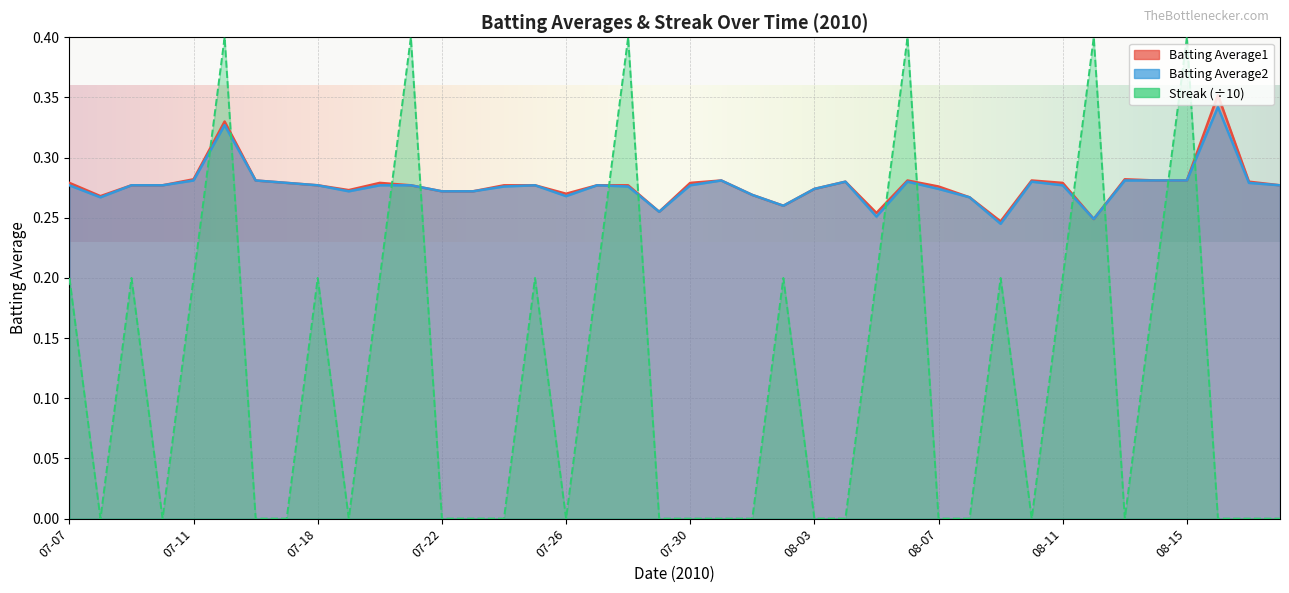

At which category is the sum across all series the highest?

07-15